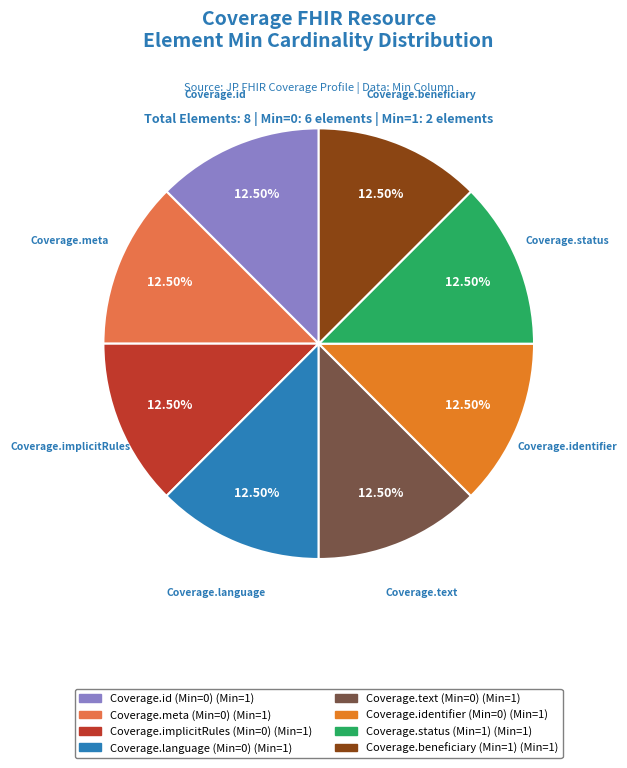

To the nearest percent, what is the difference between the largest and smallest slice percentages?

0%